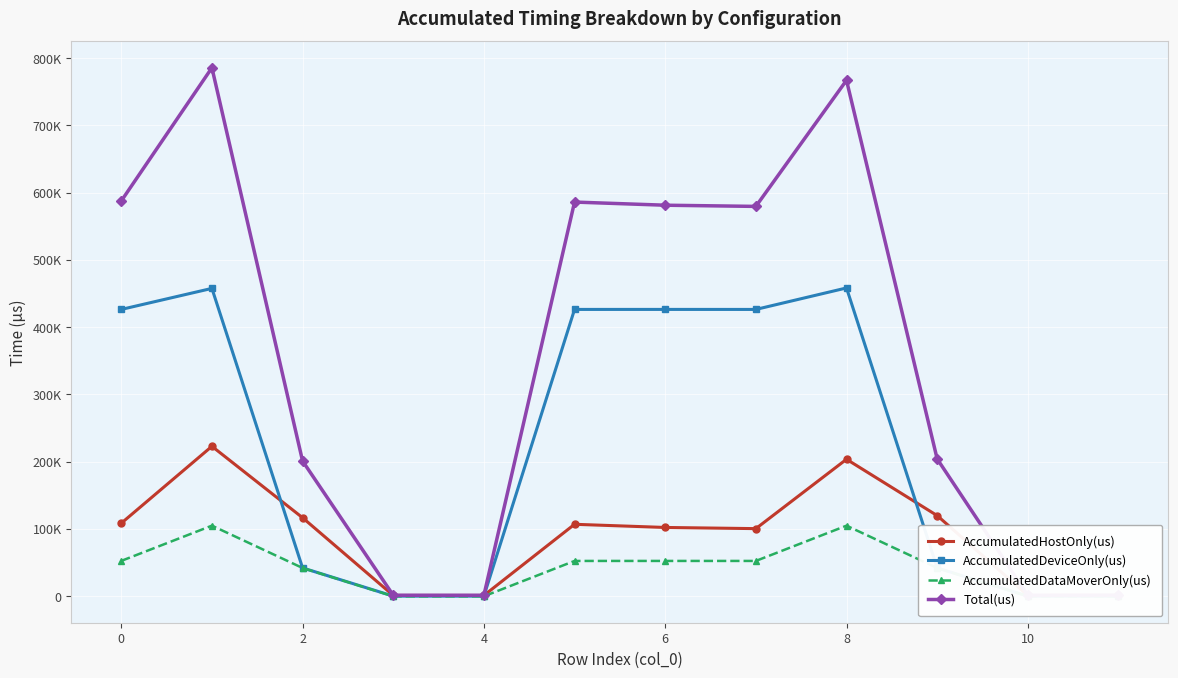

What is the label of the 3rd point from the right?

9